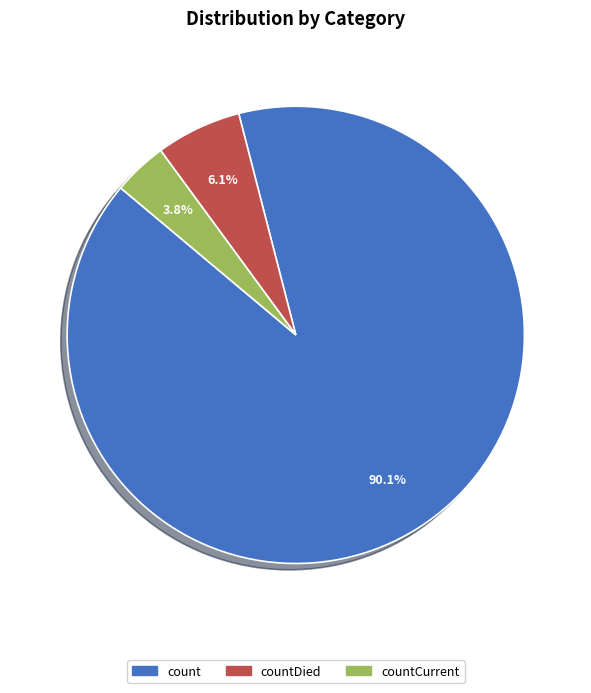

Does any single category account for the majority?

Yes